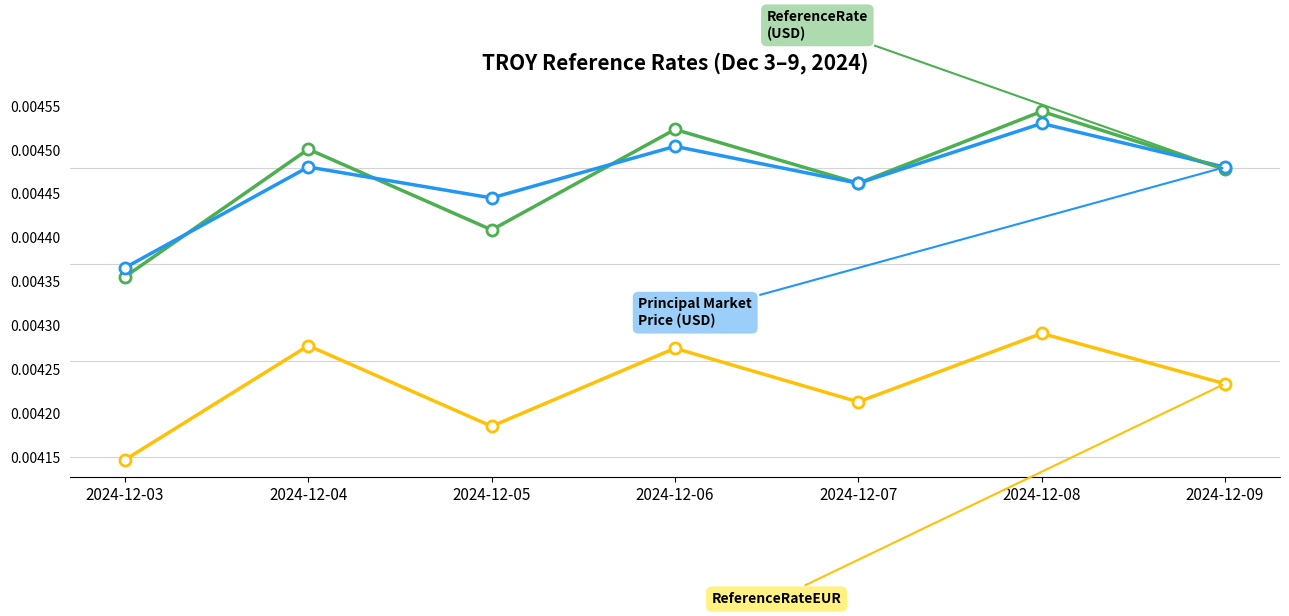

How many lines are shown in the chart?

3